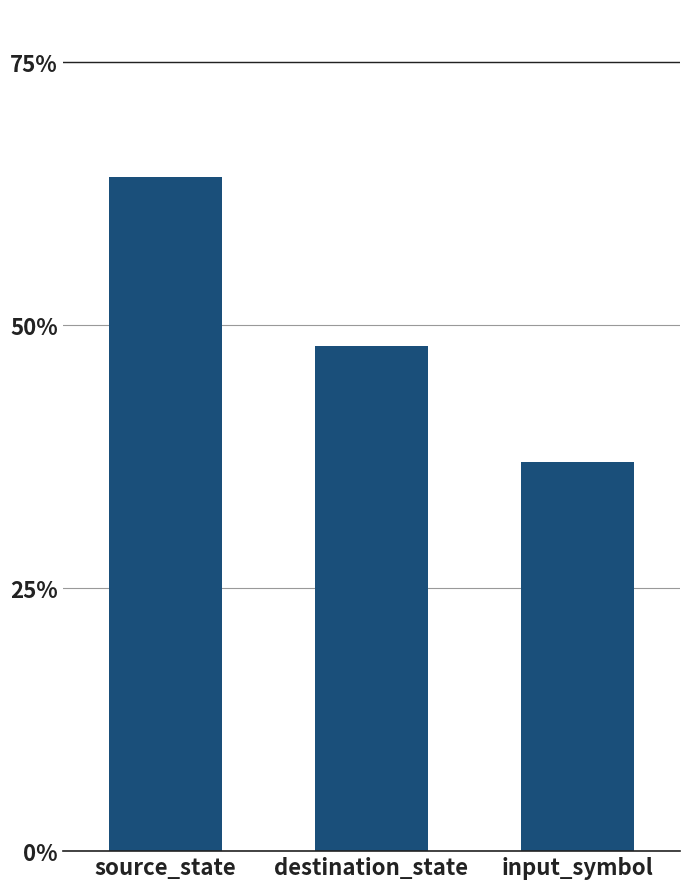

Is it true that the value at input_symbol is 53?

False